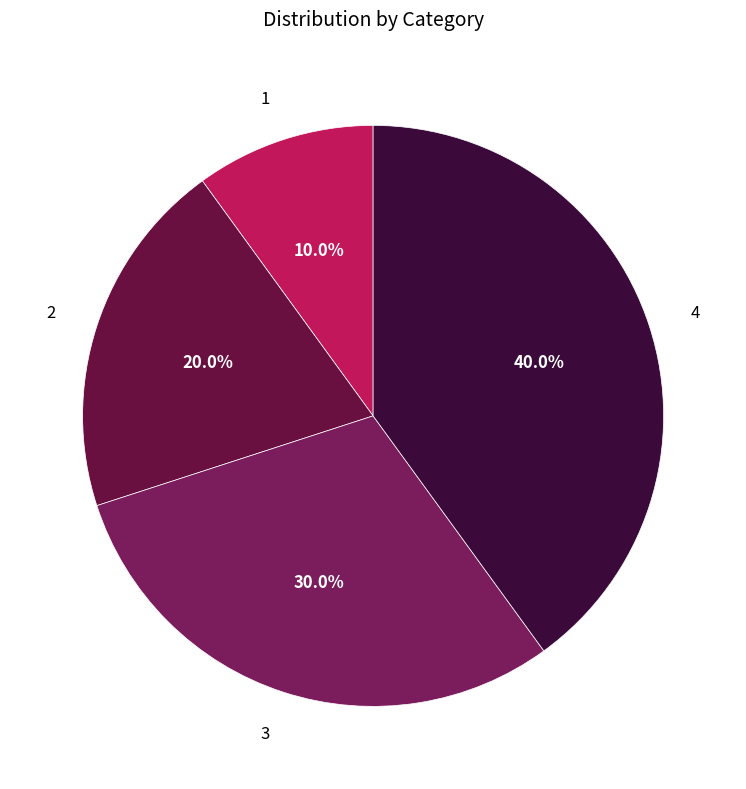

Which slice is the largest?

4